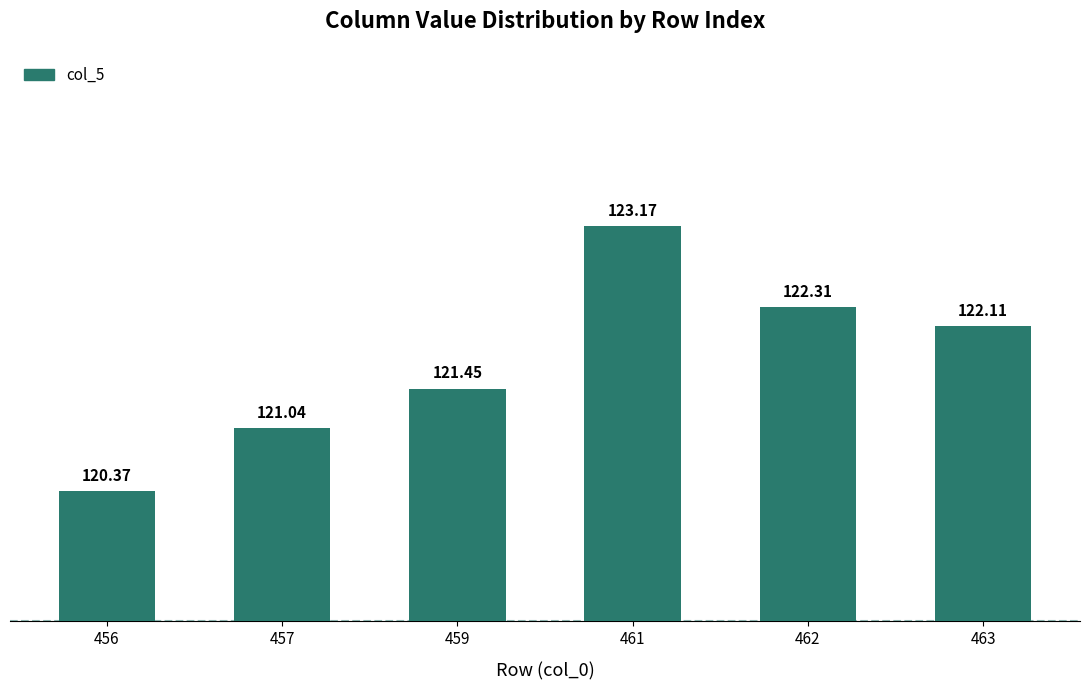

Read the value at 459.

121.5